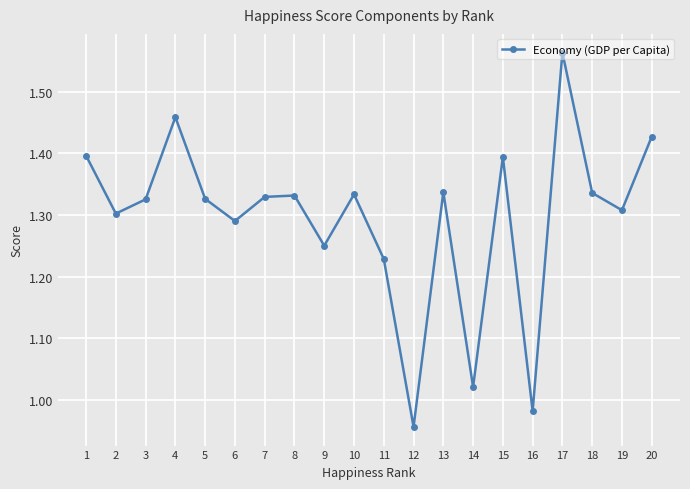

True or false: the data shows 0.7 at 18.

False